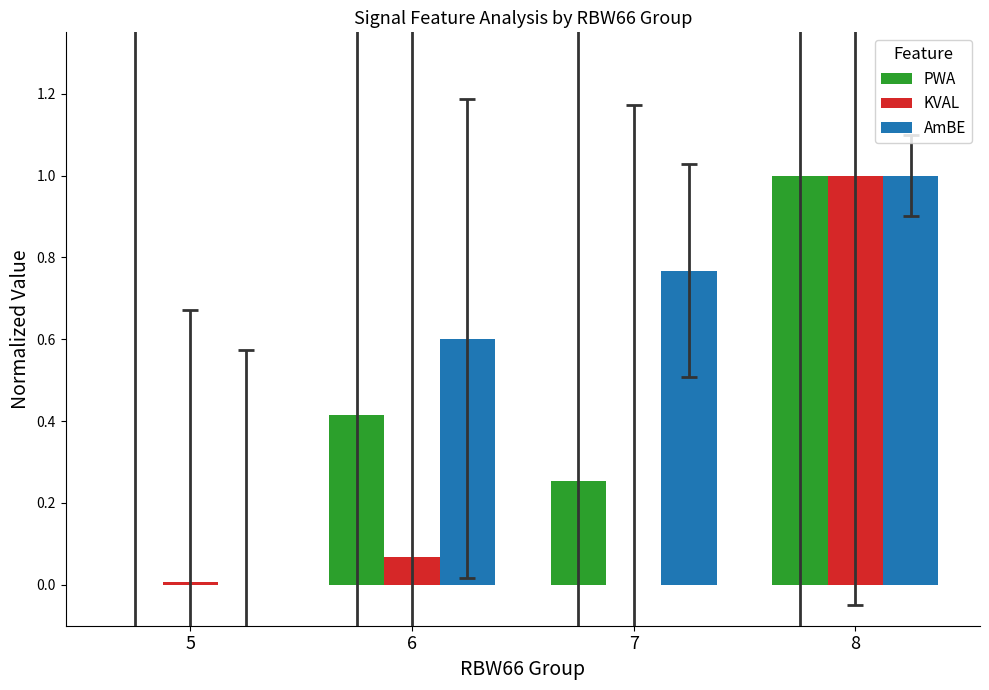

True or false: KVAL has a value of 0.0 at 5.

True